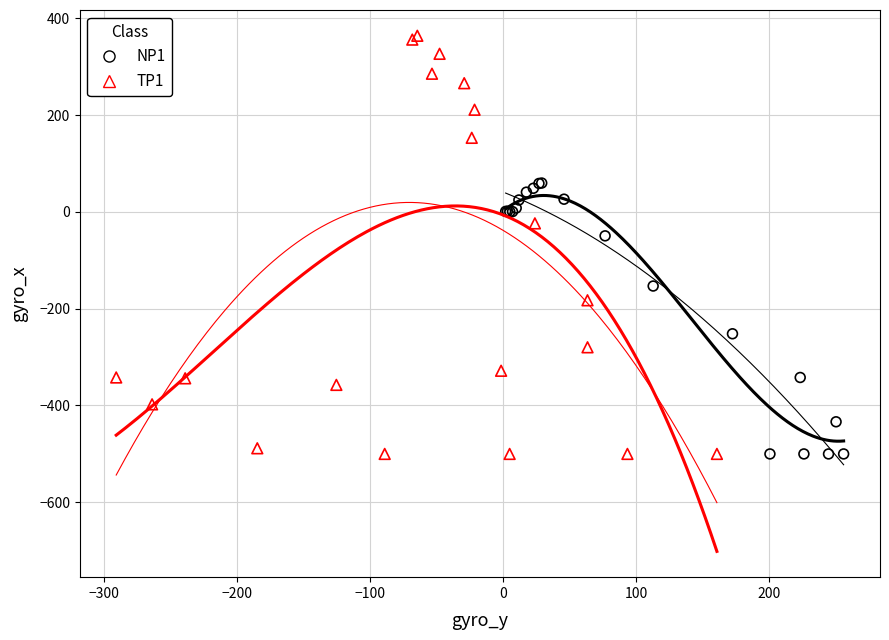

Which series reaches the maximum Y coordinate?

TP1